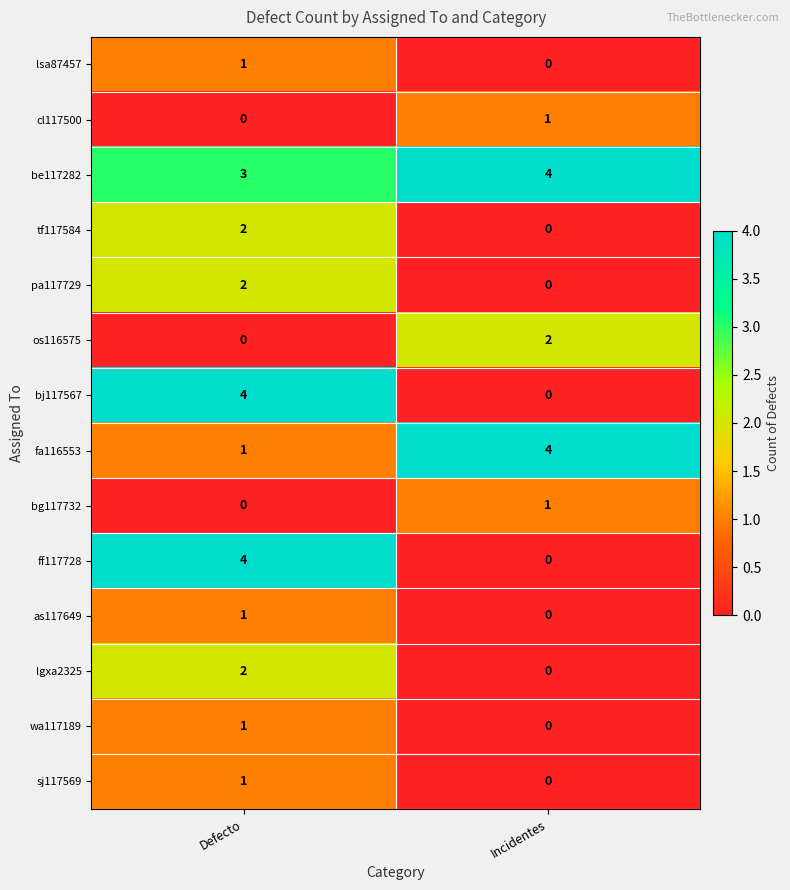

How many data points does each series have?

2